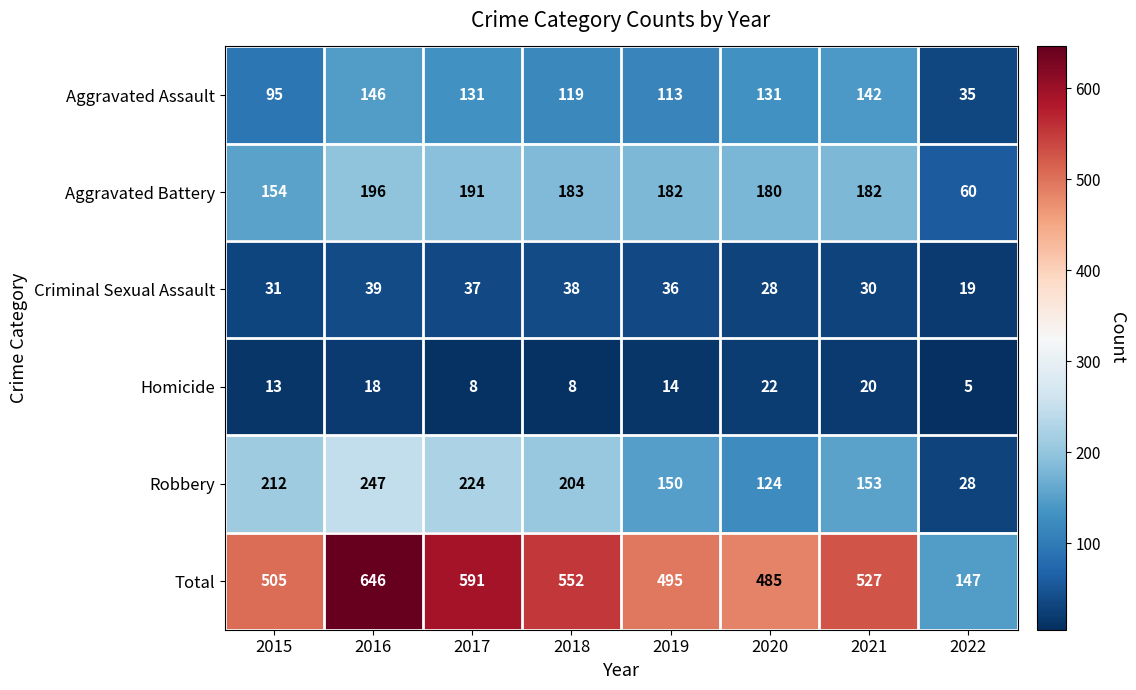

The Aggravated Battery series shows 89 at 2017. True or false?

False